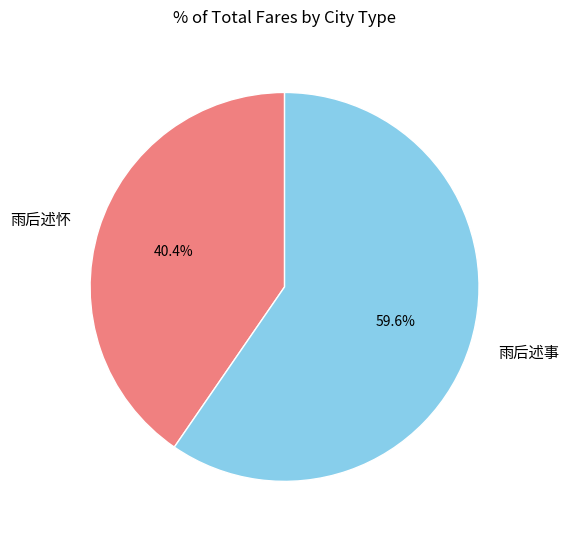

True or false: 雨后述怀 accounts for 49% of the total.

False